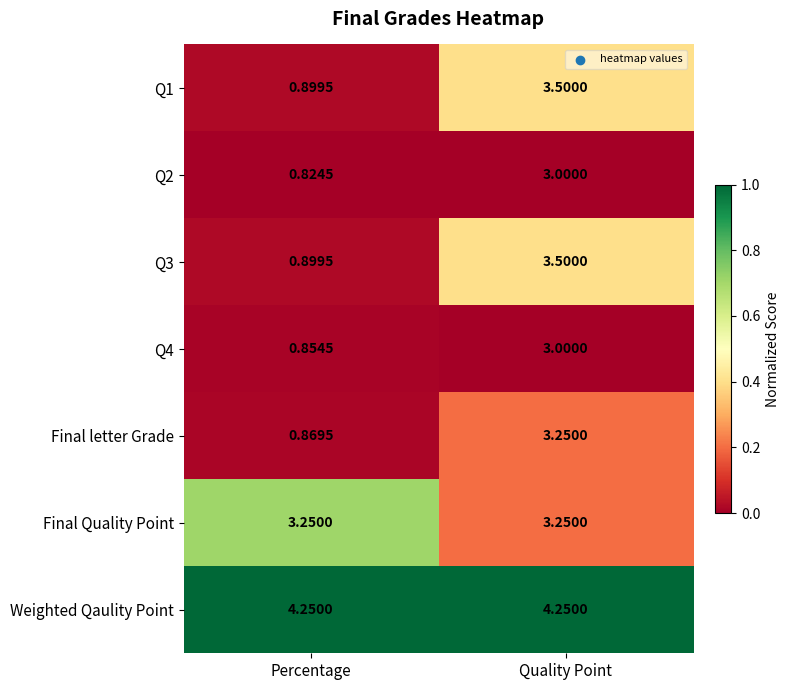

Rank the categories by Q2 value from lowest to highest.

Percentage, Quality Point